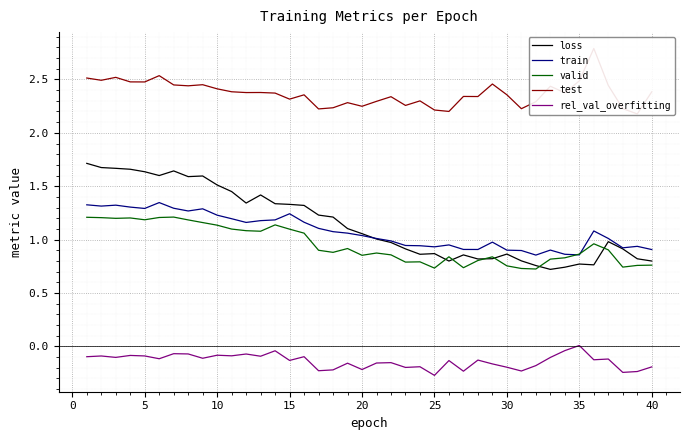

What is the lowest value of the rel_val_overfitting series?

-0.3